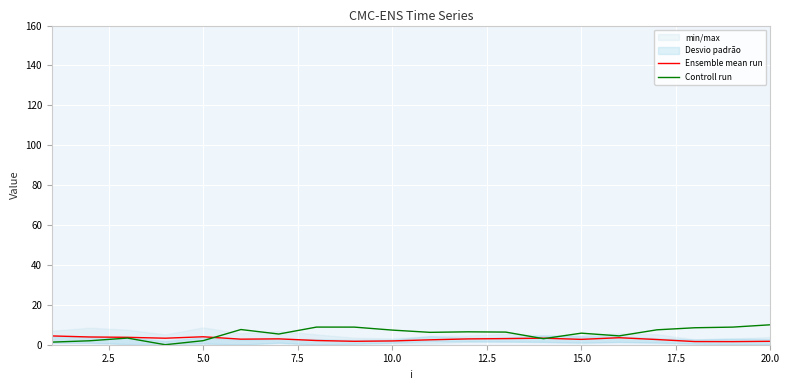

Is the value of Controll run at 10.0 greater than the value of Ensemble mean run at 15.0?

Yes